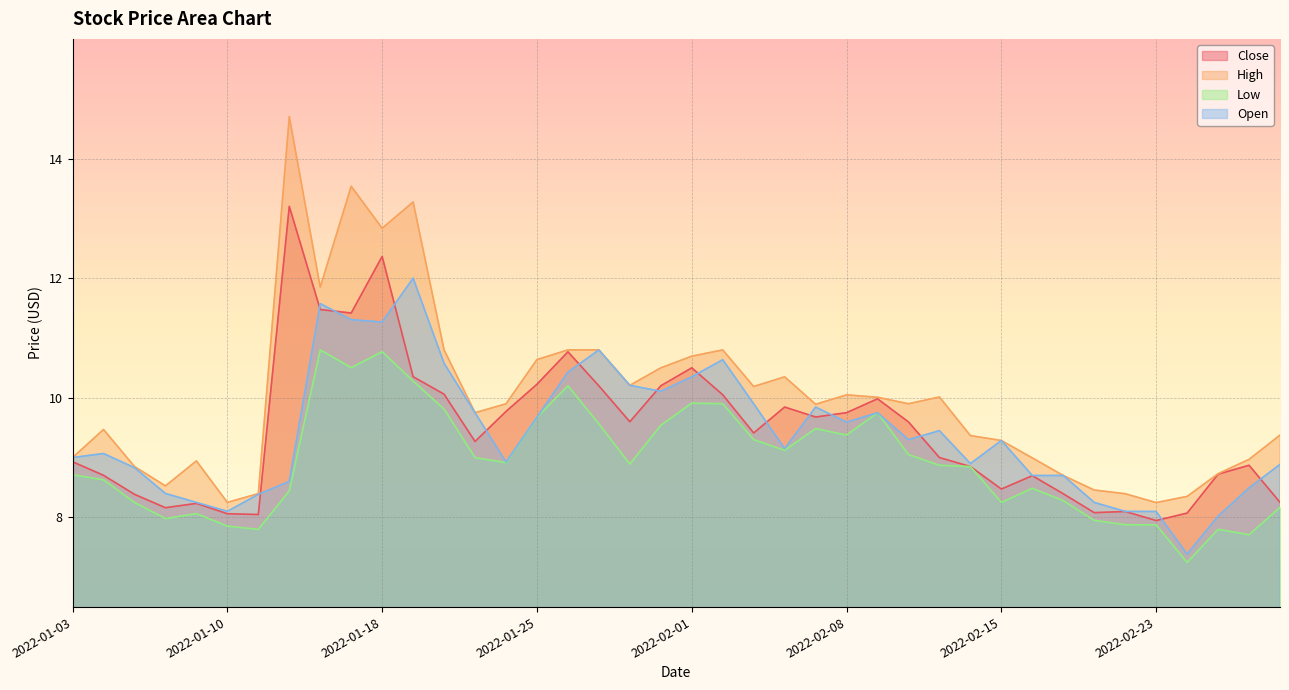

Rank the series by their maximum value, from highest to lowest.

High, Close, Open, Low